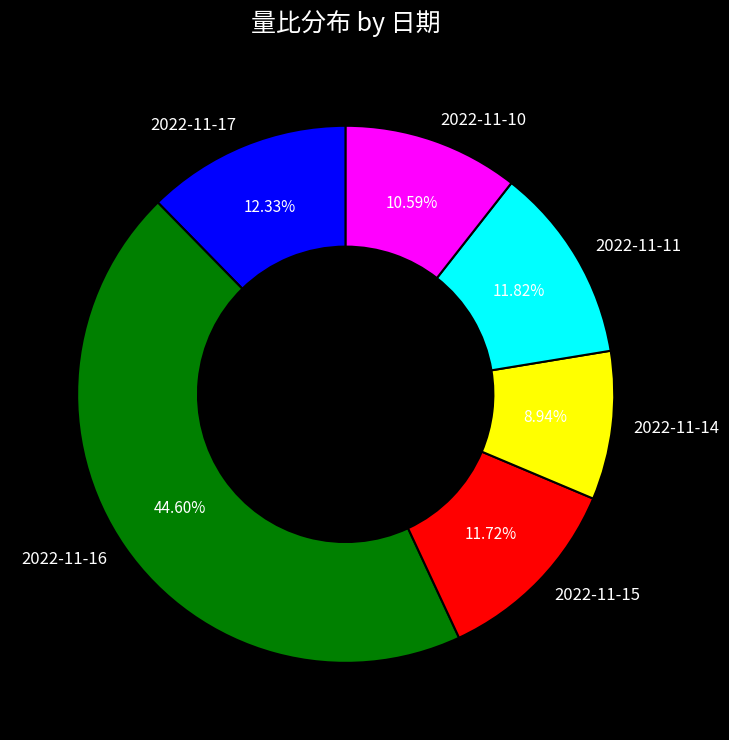

To the nearest percent, what is the average slice percentage?

17%